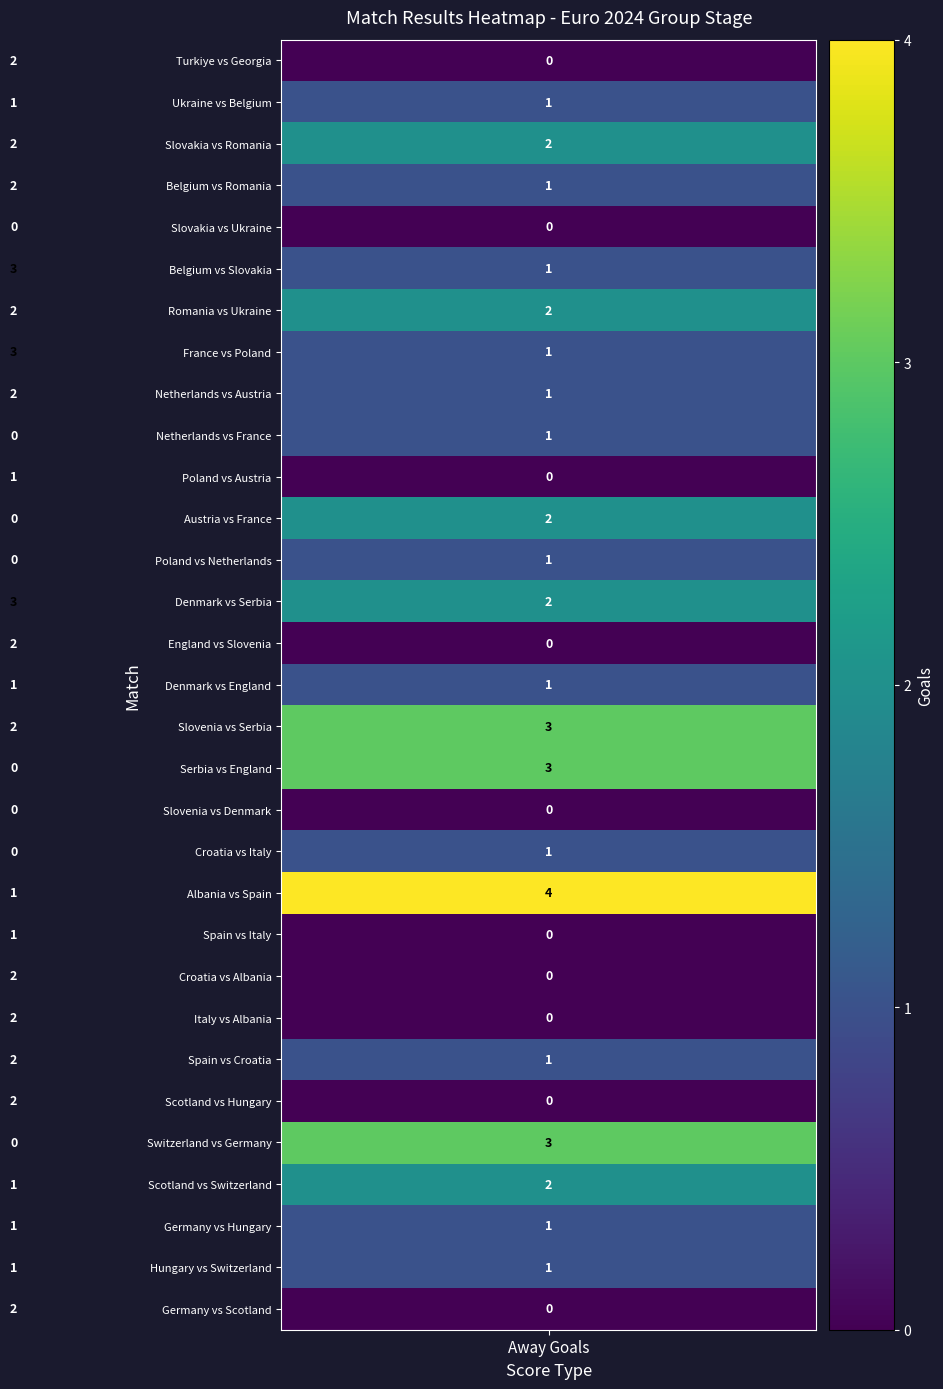

What is the sum of all Belgium vs Romania values?

3